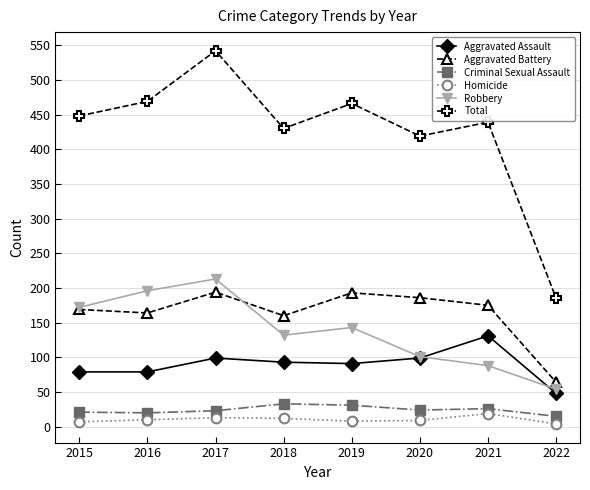

Which series has the largest range (max minus min)?

Total